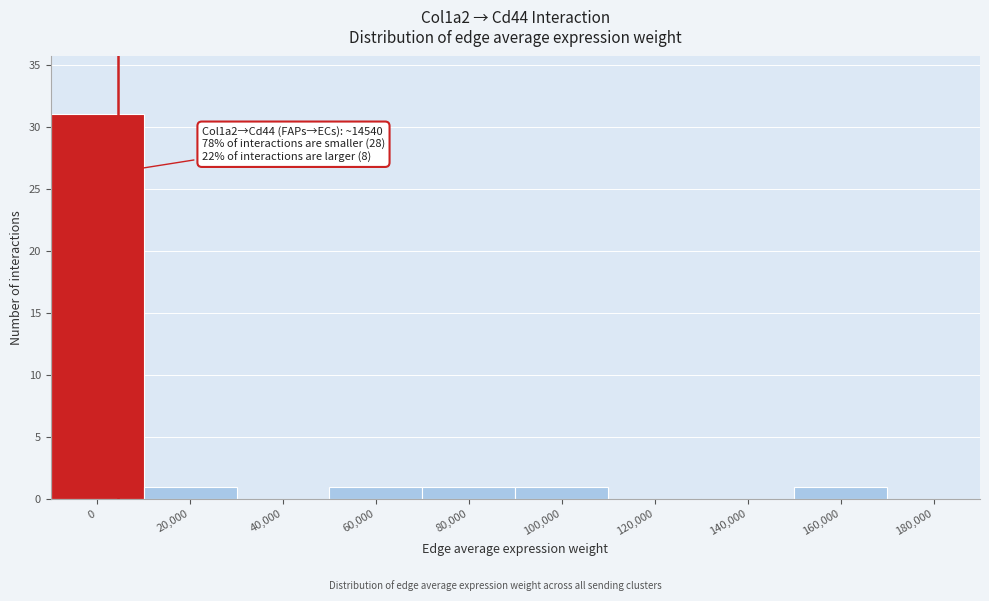

Reading left to right, what are all the values shown in this chart?

0=31	20,000=1	40,000=0	60,000=1	80,000=1	100,000=1	120,000=0	140,000=0	160,000=1	180,000=0